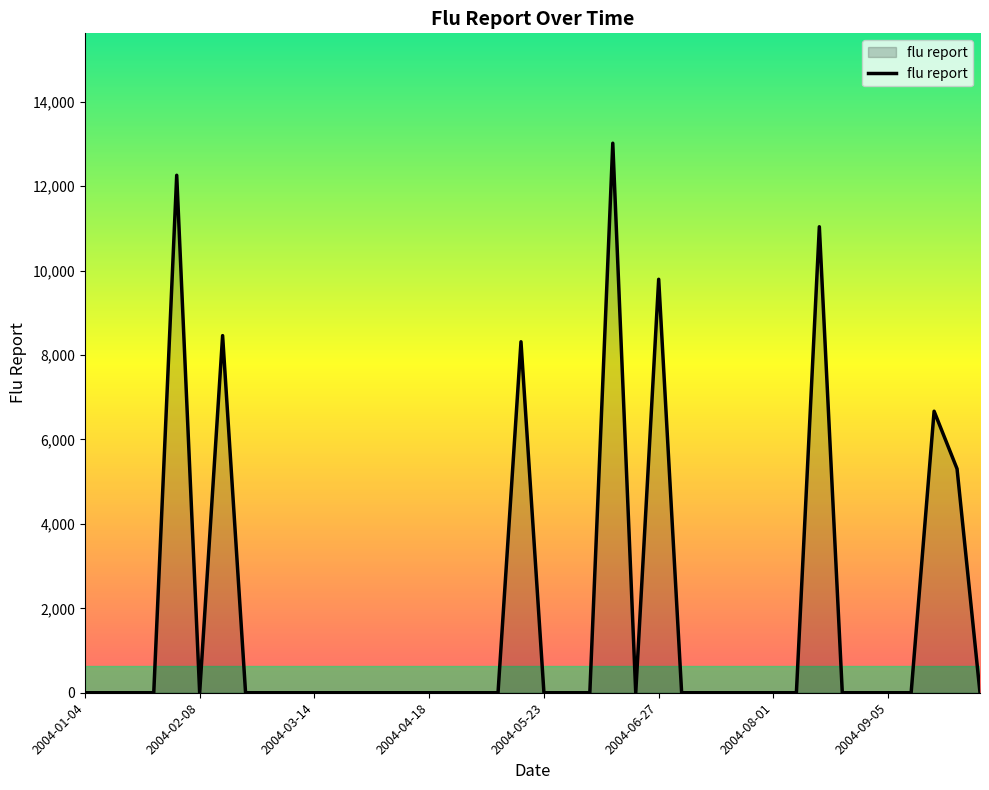

How many interior local valleys (lower than both neighbors) does the data have?

2